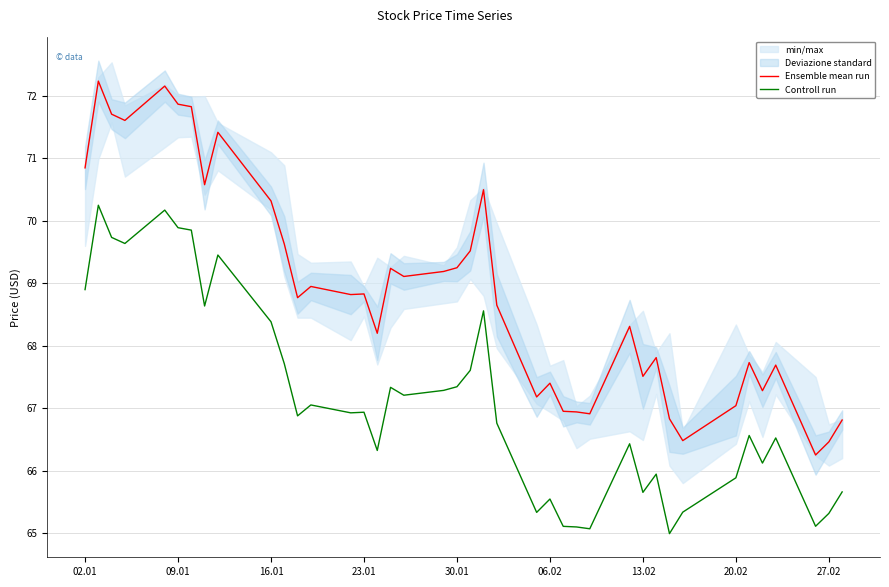

True or false: Ensemble mean run and Controll run cross at least once.

False